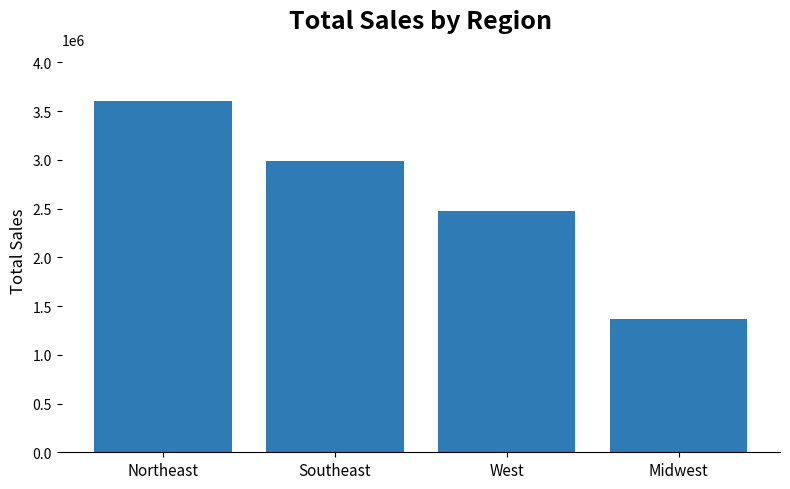

What is the label of the 3rd bar from the right?

Southeast